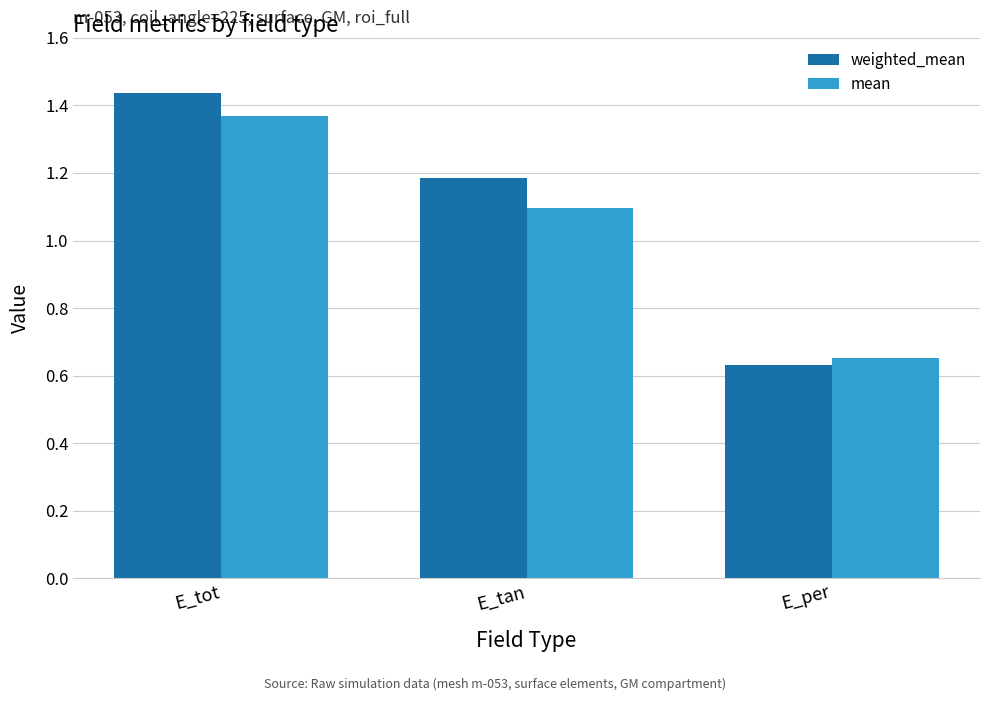

List the series in order of their peak value, highest first.

weighted_mean, mean